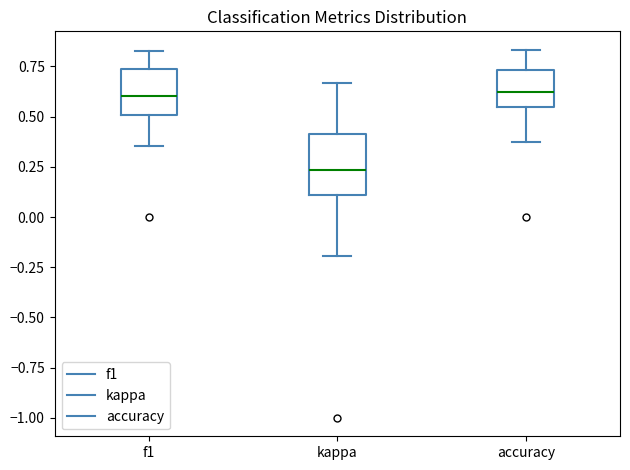

Where is the lower edge of the box for kappa on the y-axis? The values are not printed on the chart, so give them approximately, as read against the axis.

0.10